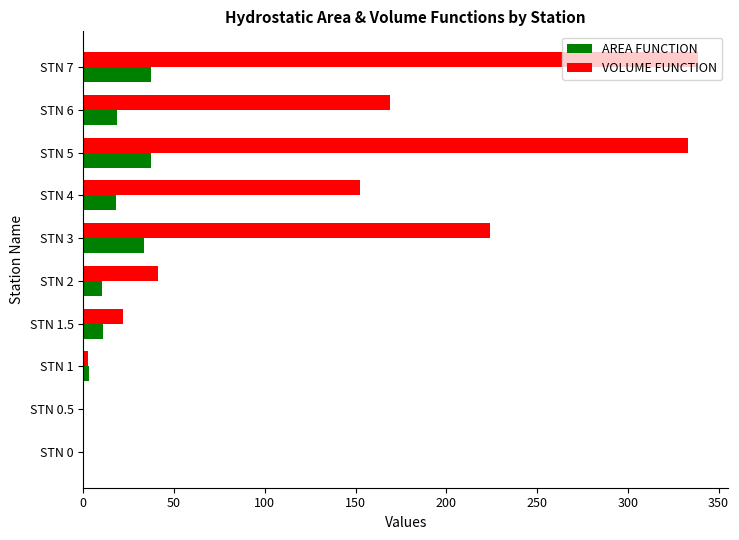

What is the sum of the VOLUME FUNCTION values at STN 2 and STN 0?

41.2